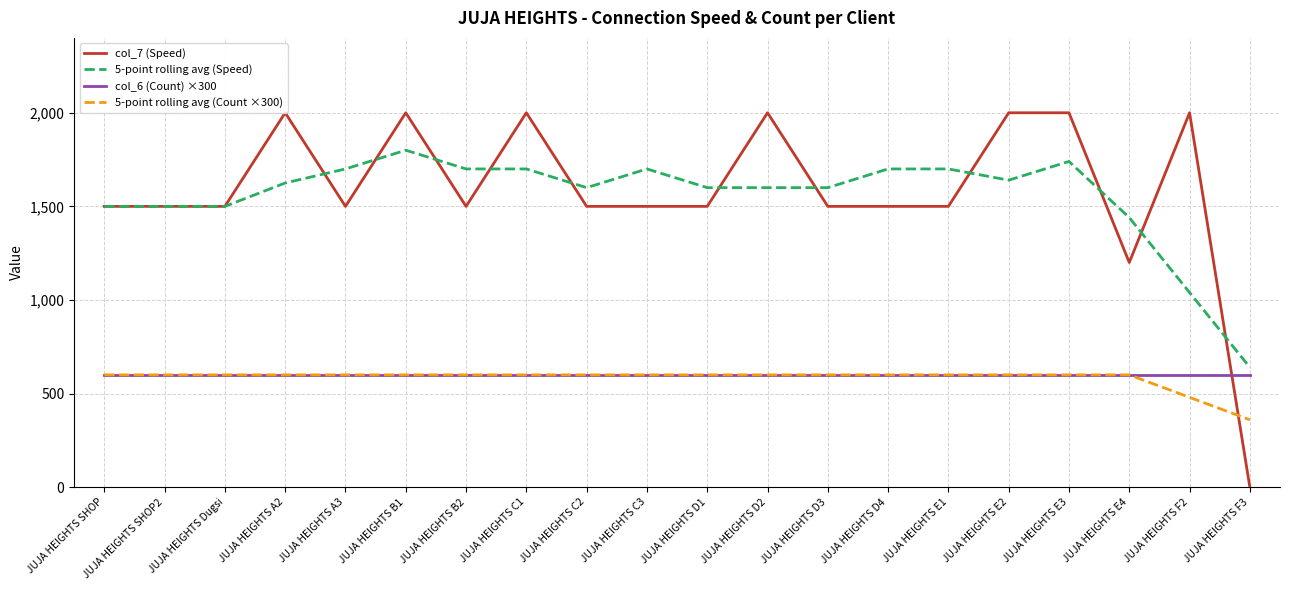

Which series has the largest range (max minus min)?

col_7 (Speed)